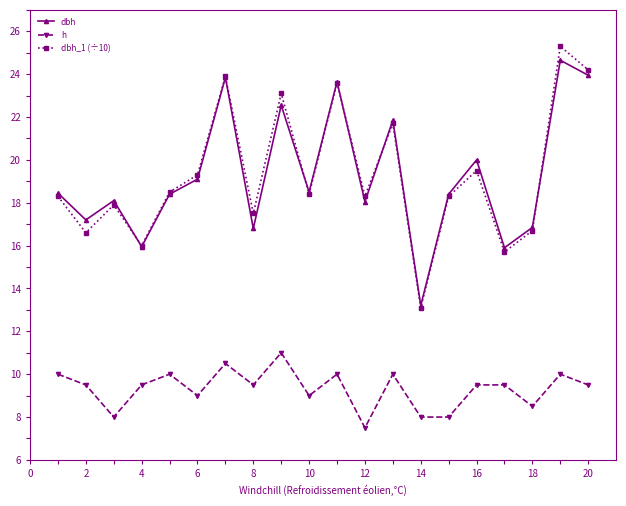

What is the lowest value of the dbh_1 (÷10) series?

13.1